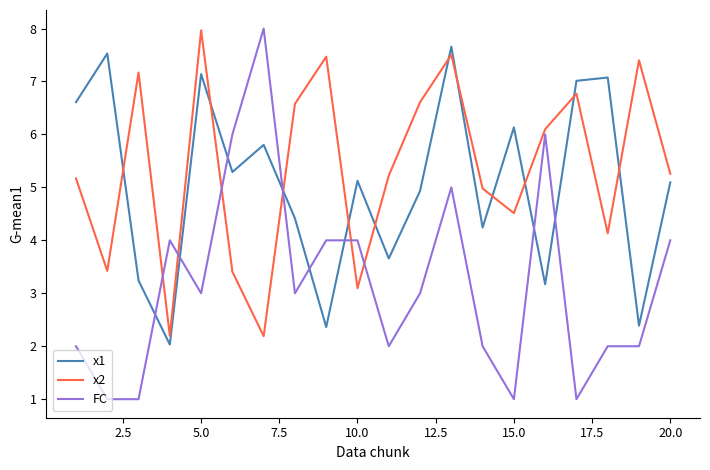

What is the maximum value for FC?

8.0